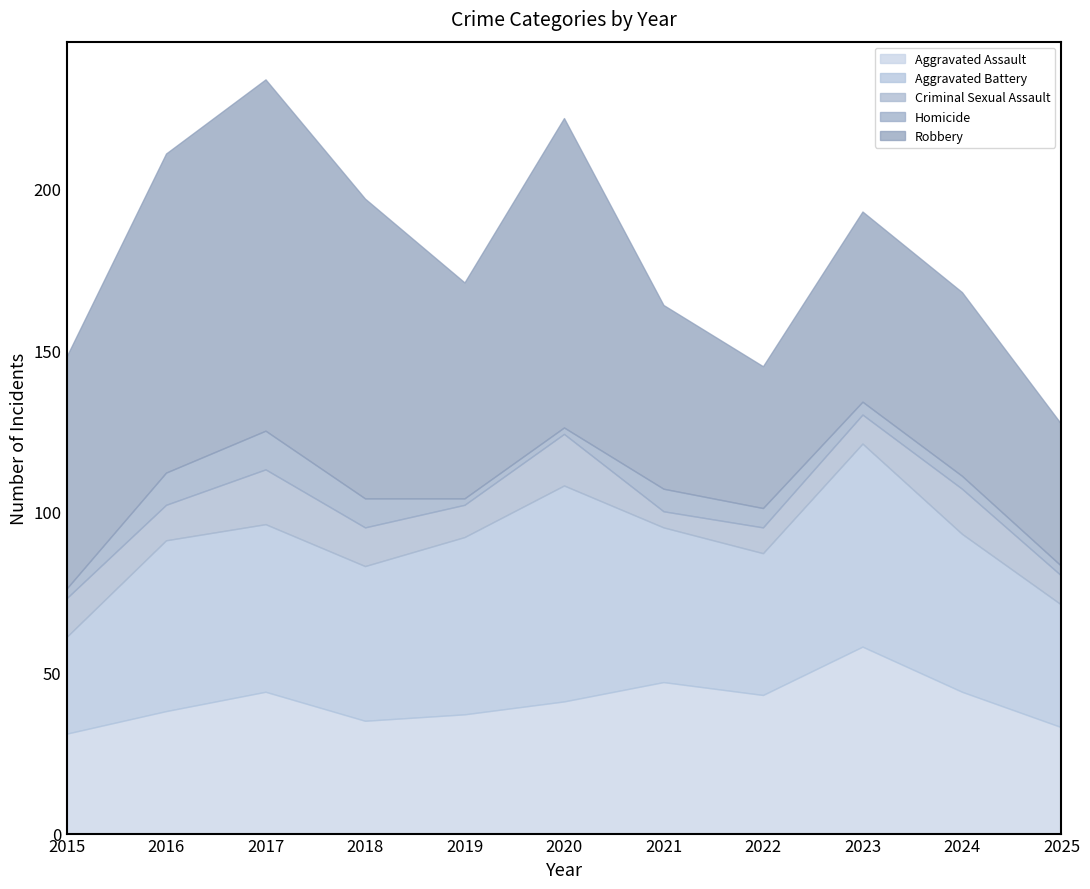

What are all the series names shown in the legend?

Aggravated Assault, Aggravated Battery, Criminal Sexual Assault, Homicide, Robbery